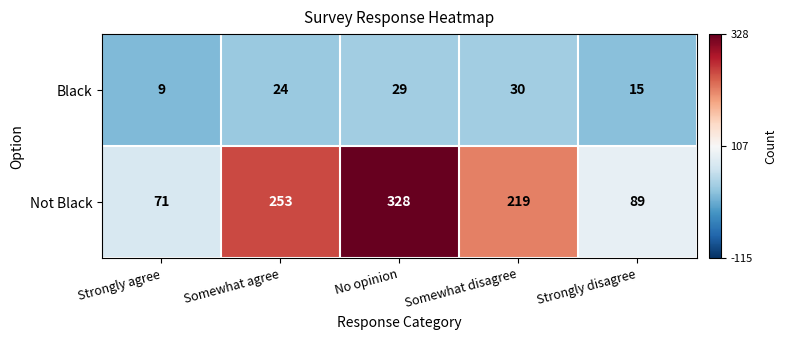

What is the spread (max minus min) of values at Strongly agree?

62